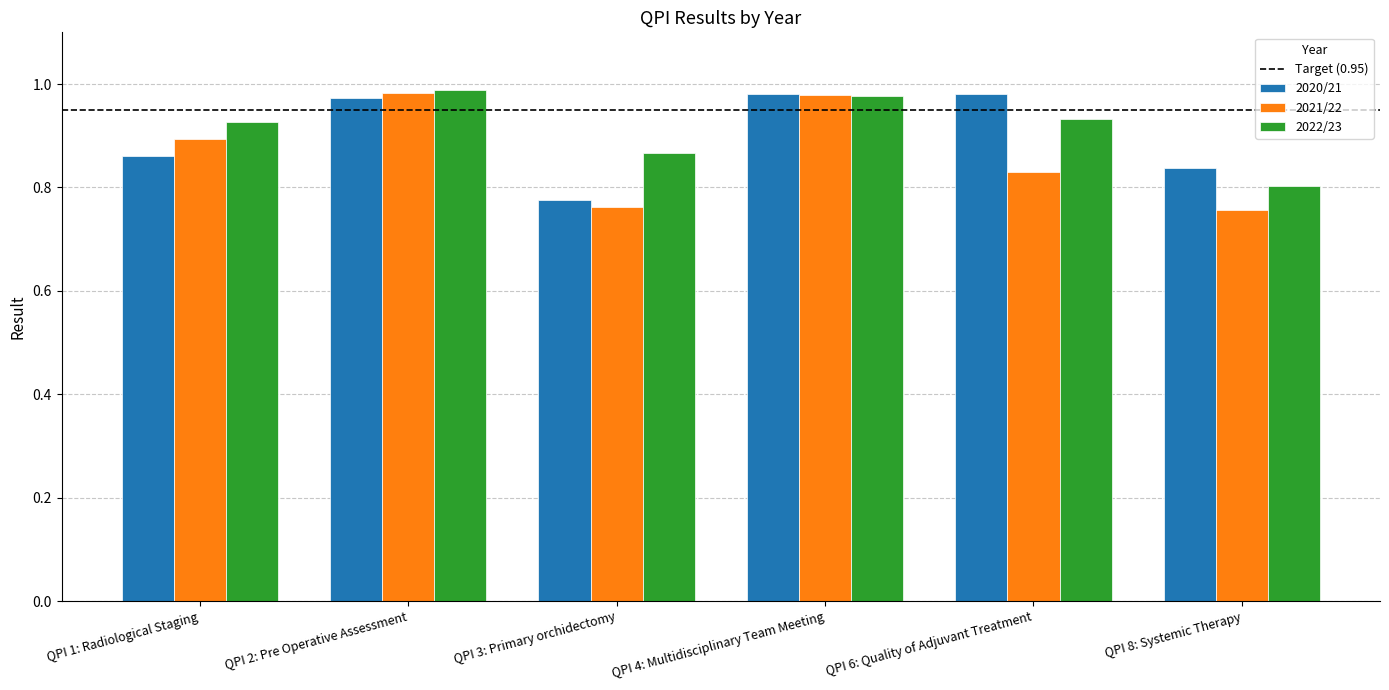

What is the difference between the second highest and minimum values in the 2020/21 series?

0.2